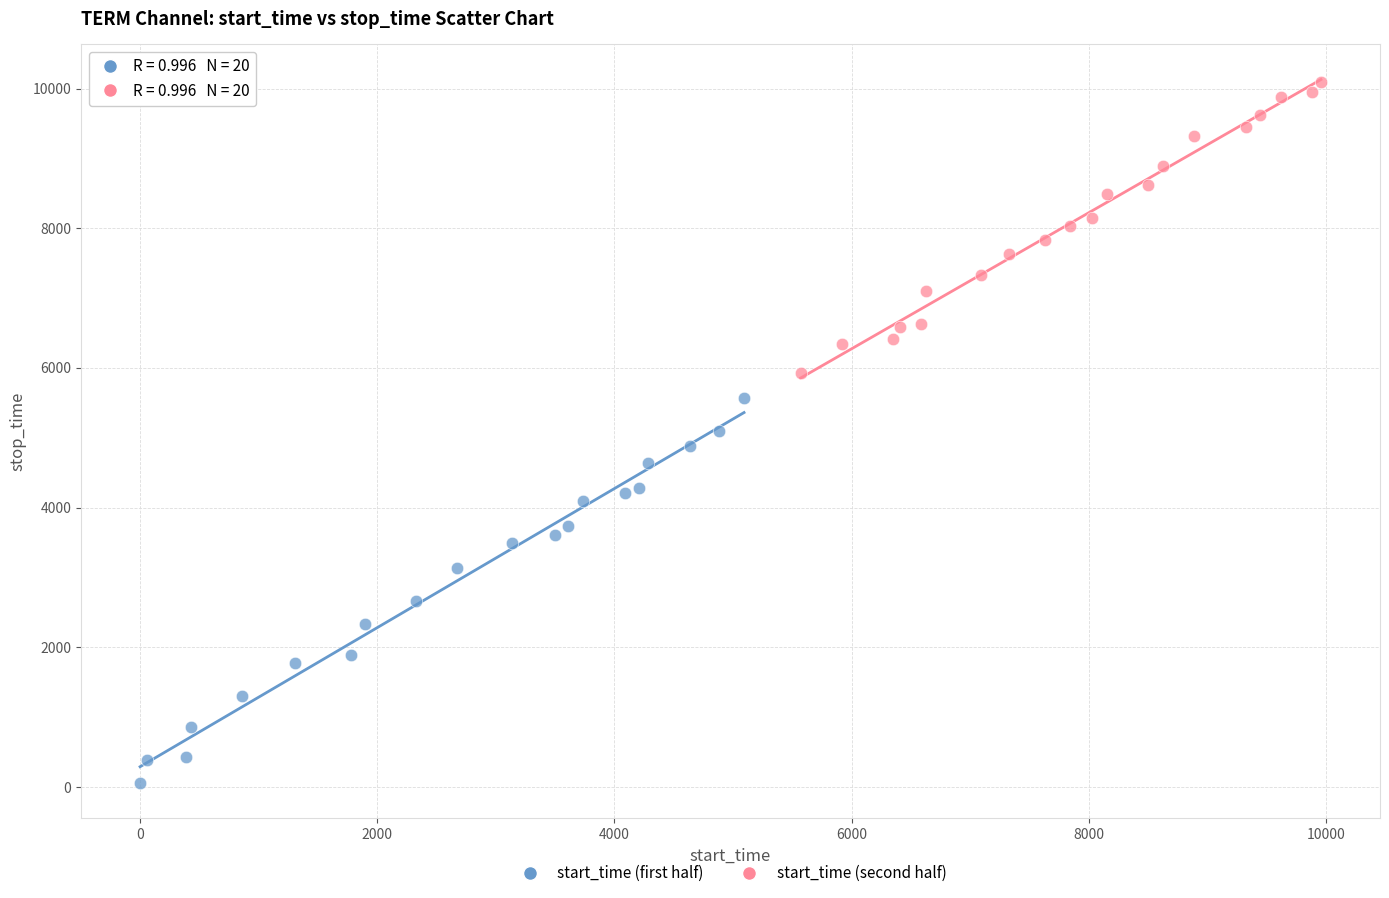

Which series has the widest spread of Y values?

start_time (first half)